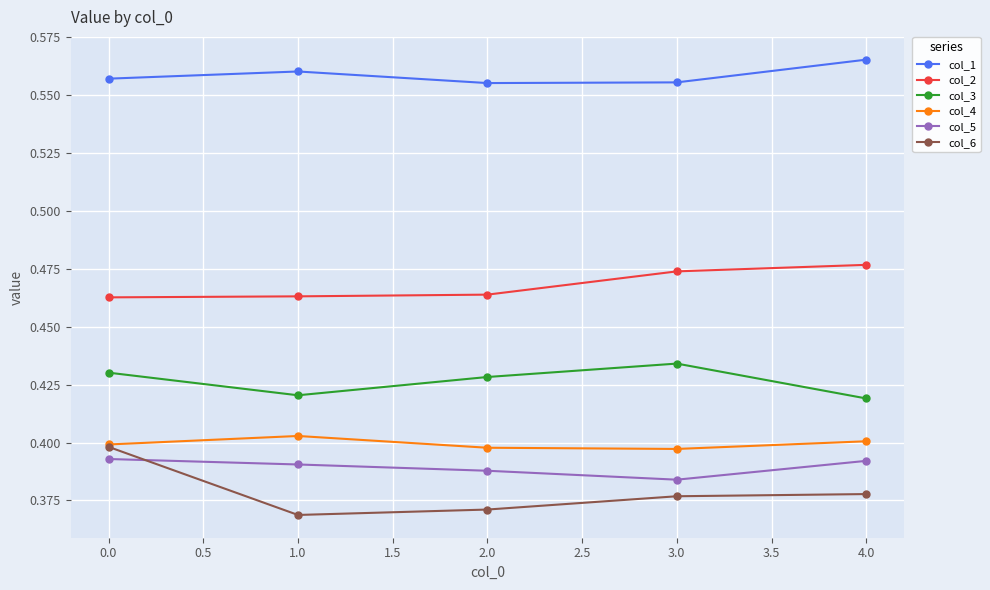

Is it true that col_5 equals 0.2 at 4.0?

False